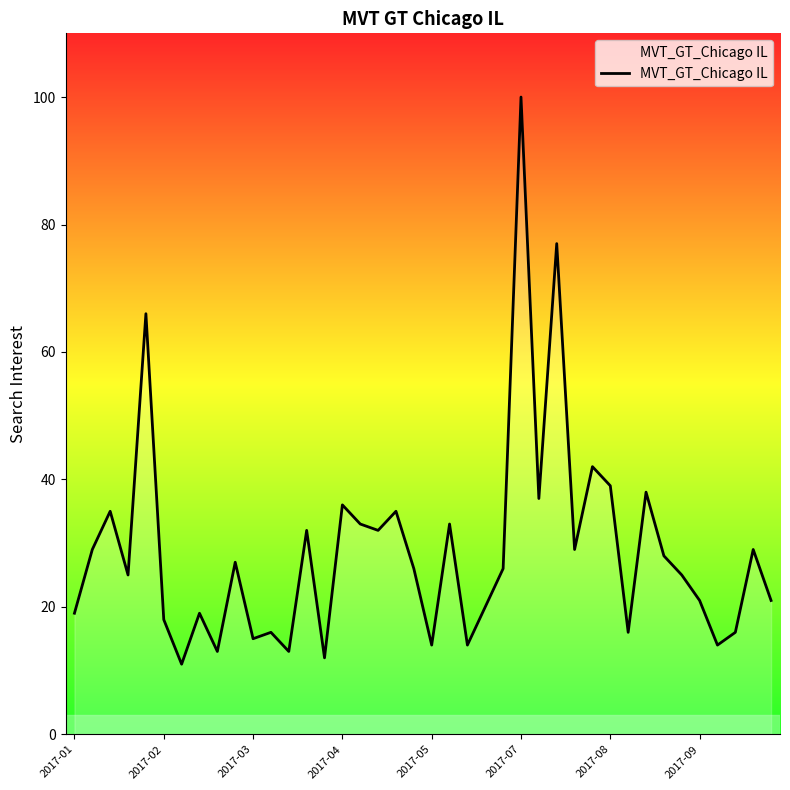

What is the smallest value displayed?

11